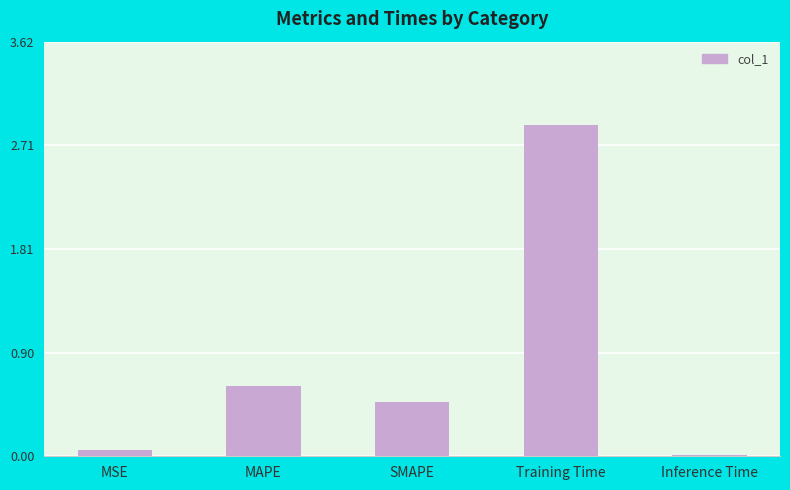

Is it true that the value at SMAPE is 0.7?

False